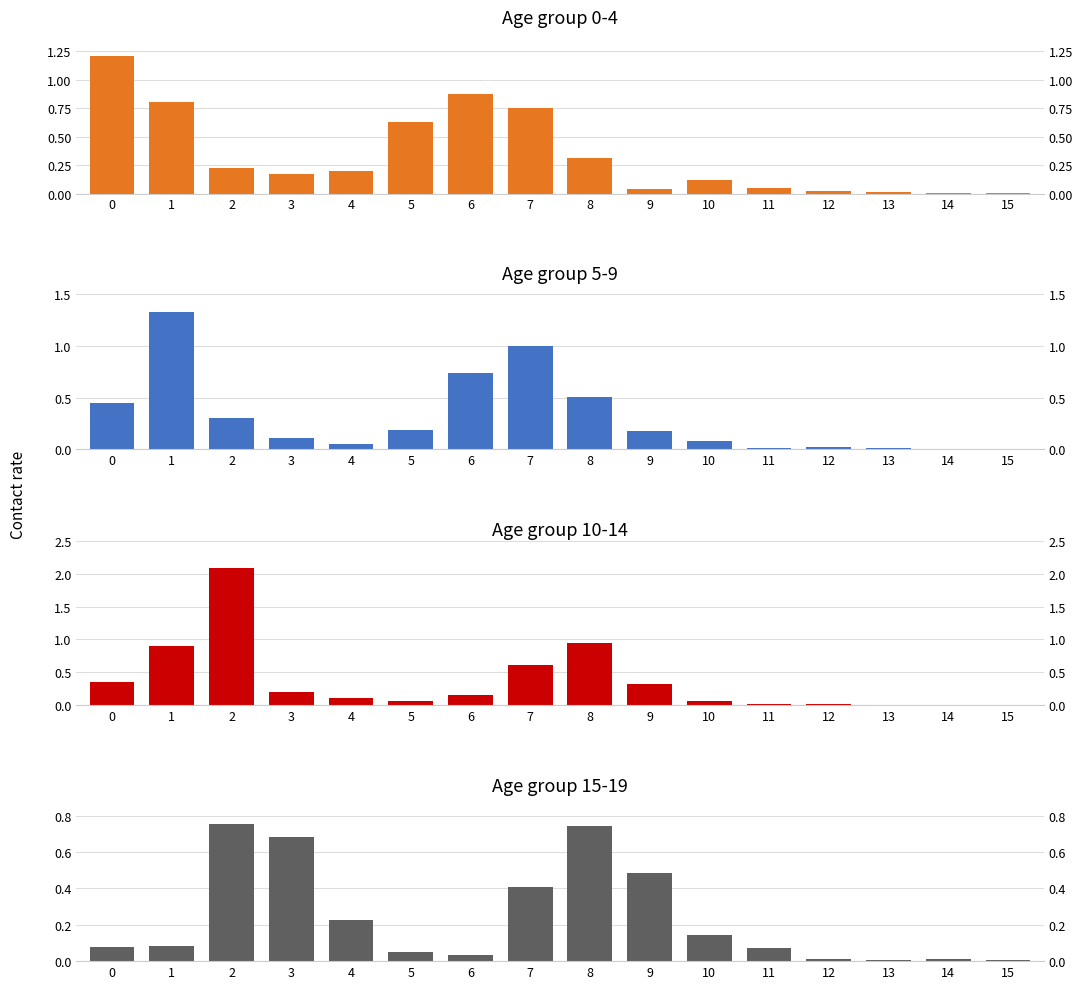

How many categories are shown in the chart?

16